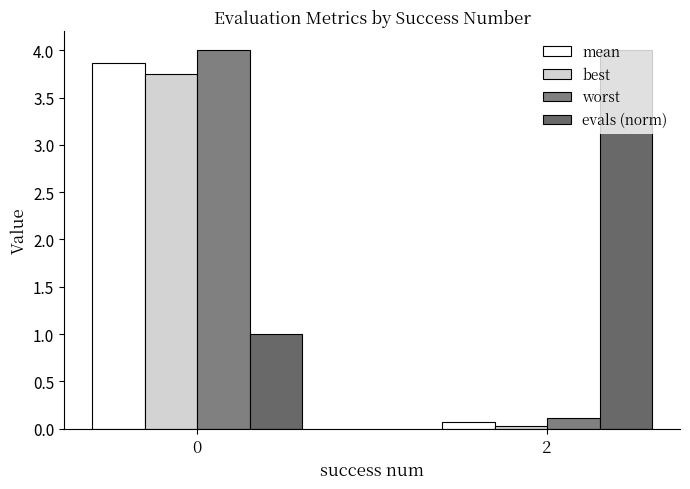

Reading left to right, transcribe all the data shown in this chart.

mean: 3.9	0.1
best: 3.7	0.0
worst: 4.0	0.1
evals (norm): 1.0	4.0